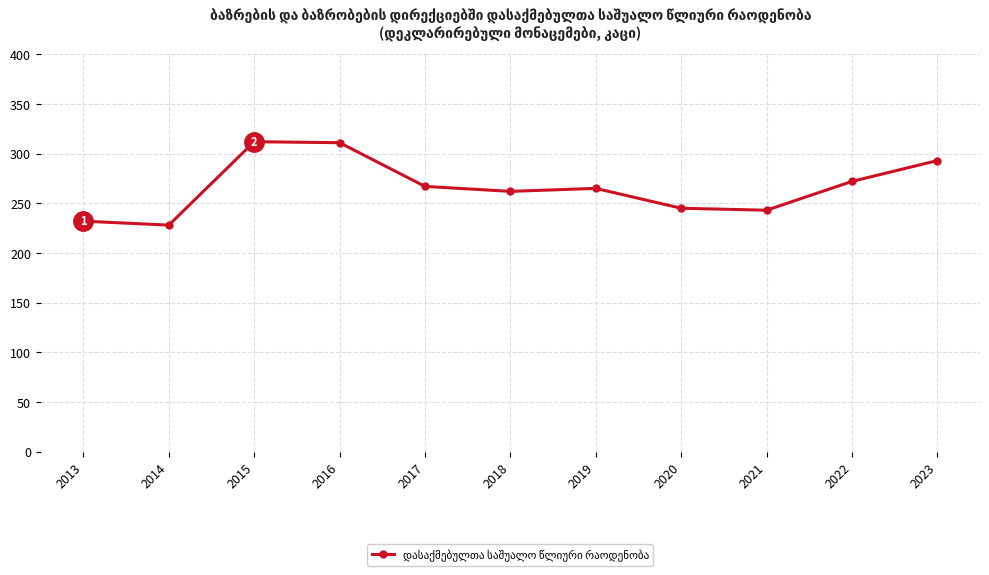

What is the change in value from 2013 to 2014?

-4